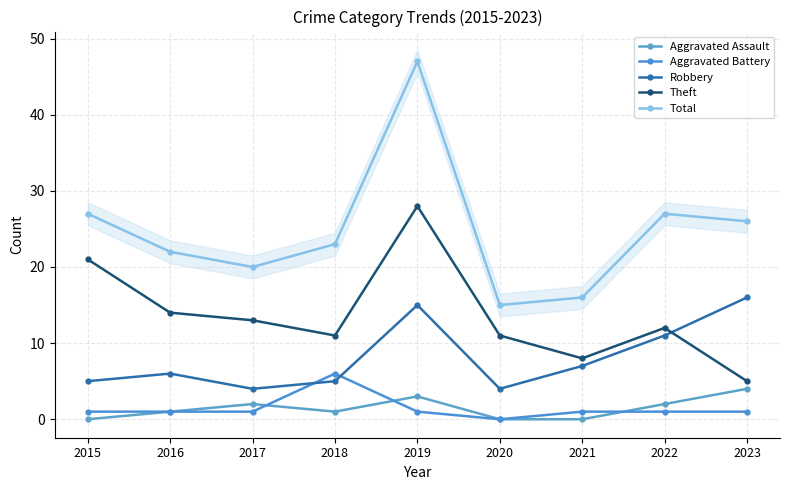

What is the difference between the highest and lowest values at 2017?

19